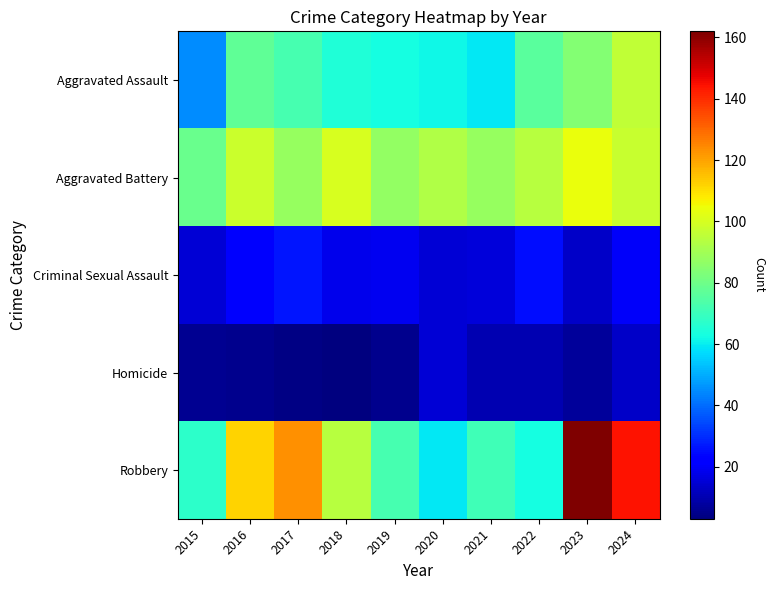

How many categories are shown in the chart?

10